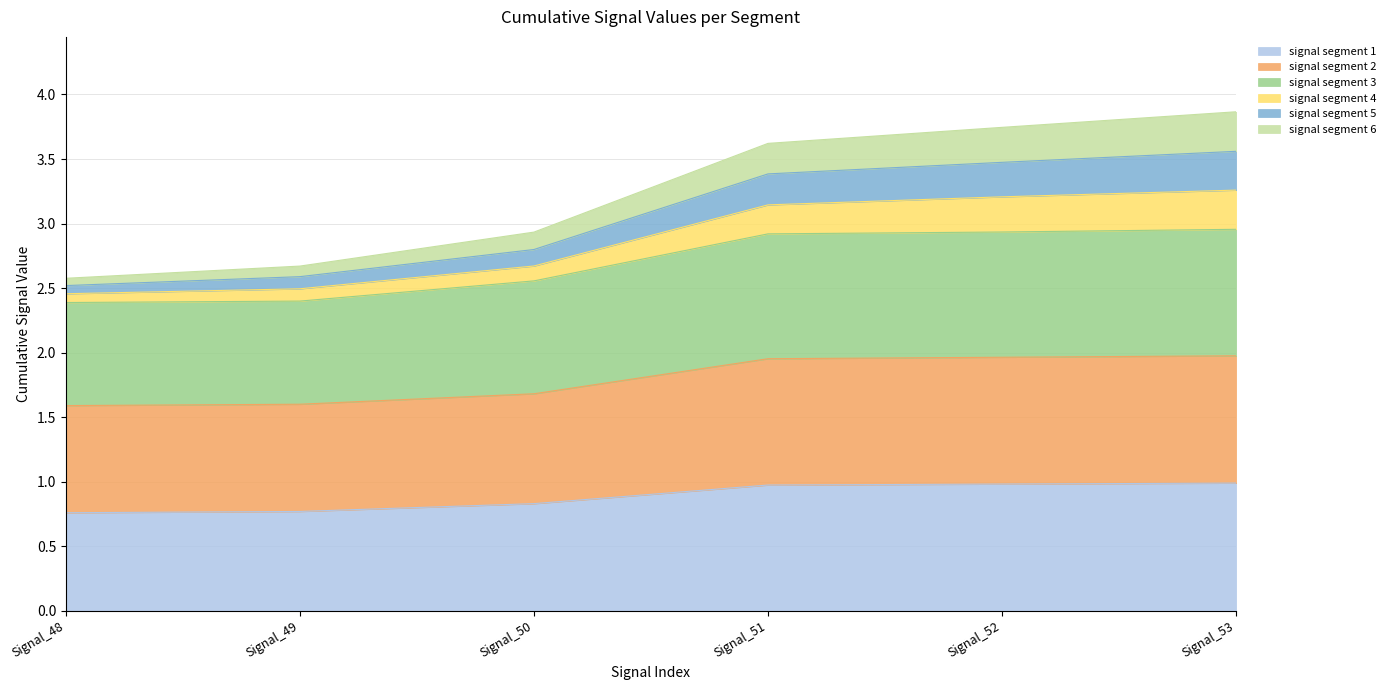

List the labels in order of signal segment 3 value, largest first.

Signal_53, Signal_52, Signal_51, Signal_50, Signal_49, Signal_48